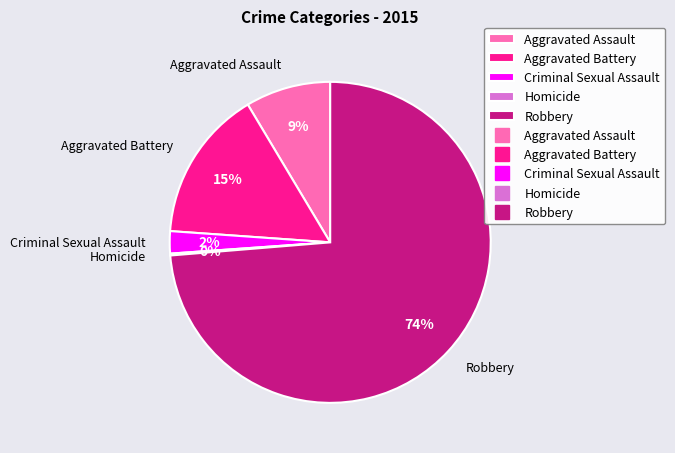

Does any single category account for the majority?

Yes